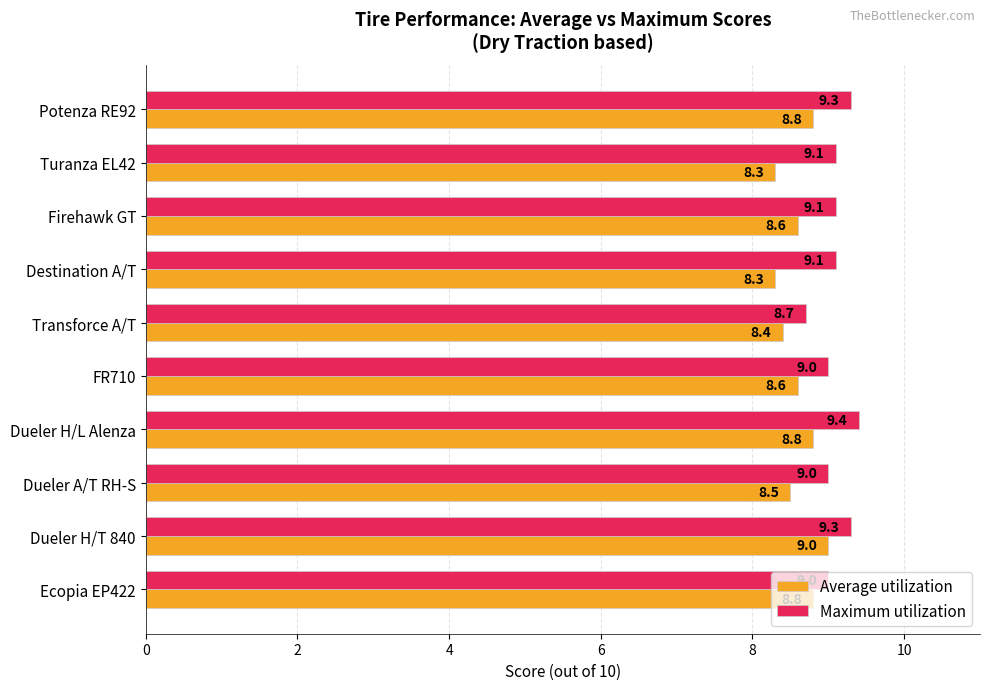

Count the Average utilization values in the range 8 to 9.

10